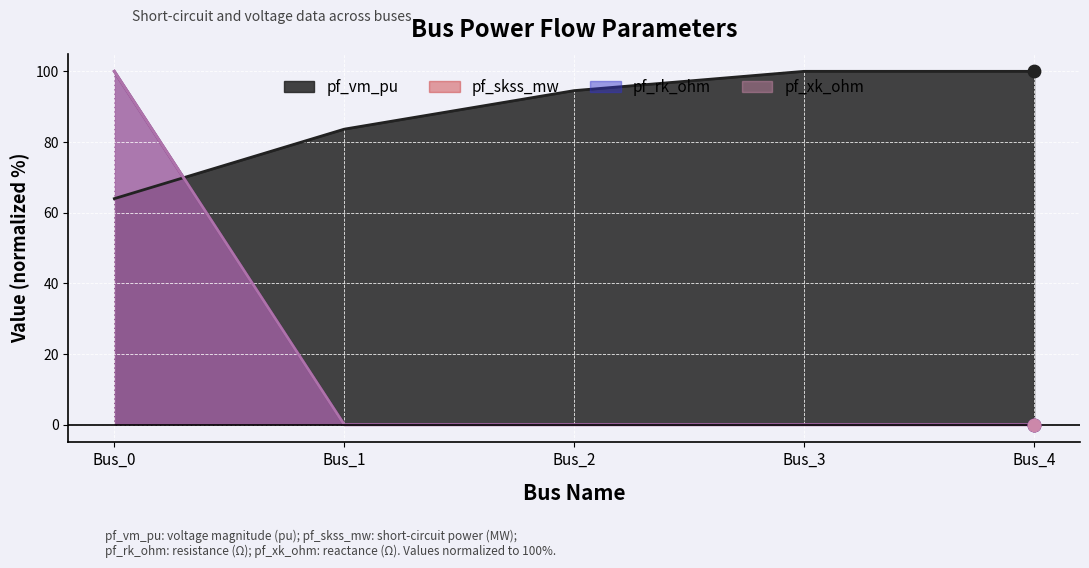

Which series has the largest total across all categories?

pf_vm_pu